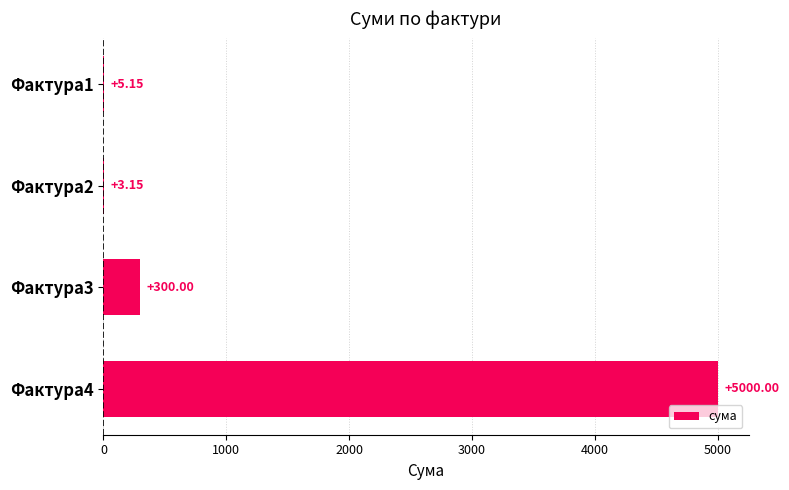

What is the change in value from Фактура1 to Фактура2?

-2.0